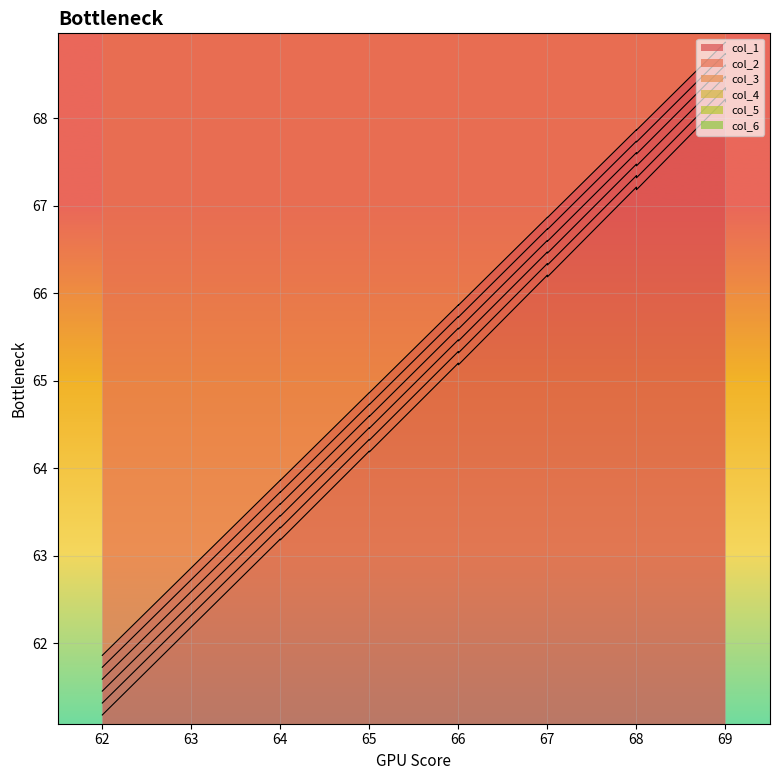

Which label corresponds to the smallest value in the chart?

62